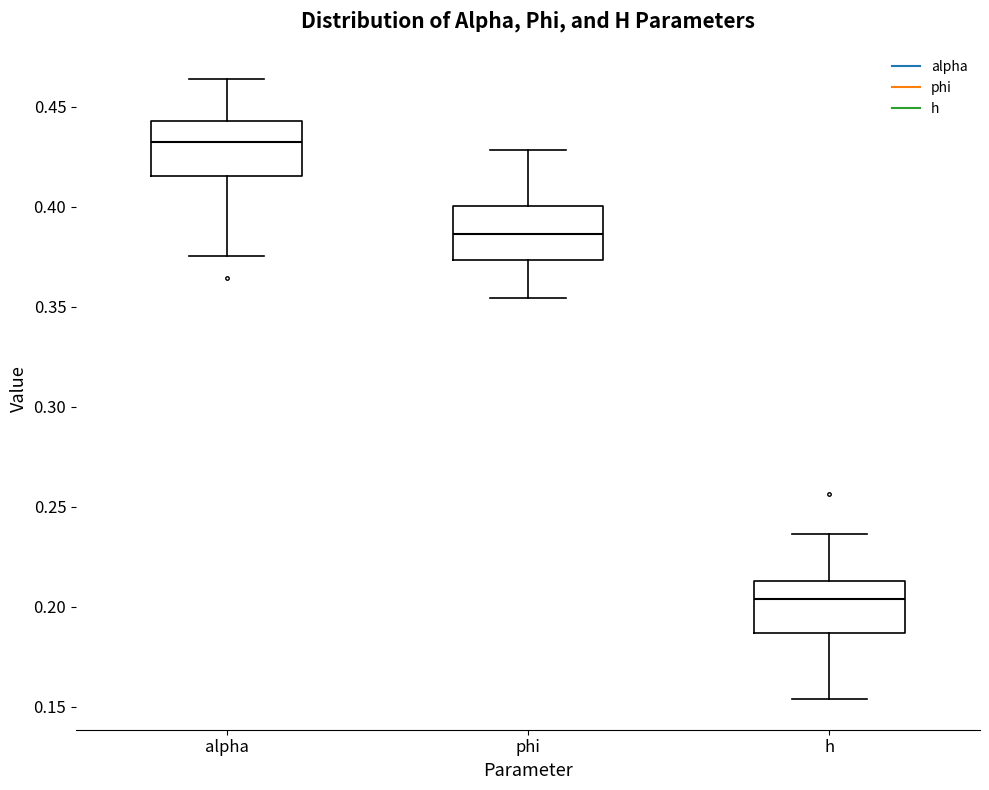

Which box has the highest median line?

alpha